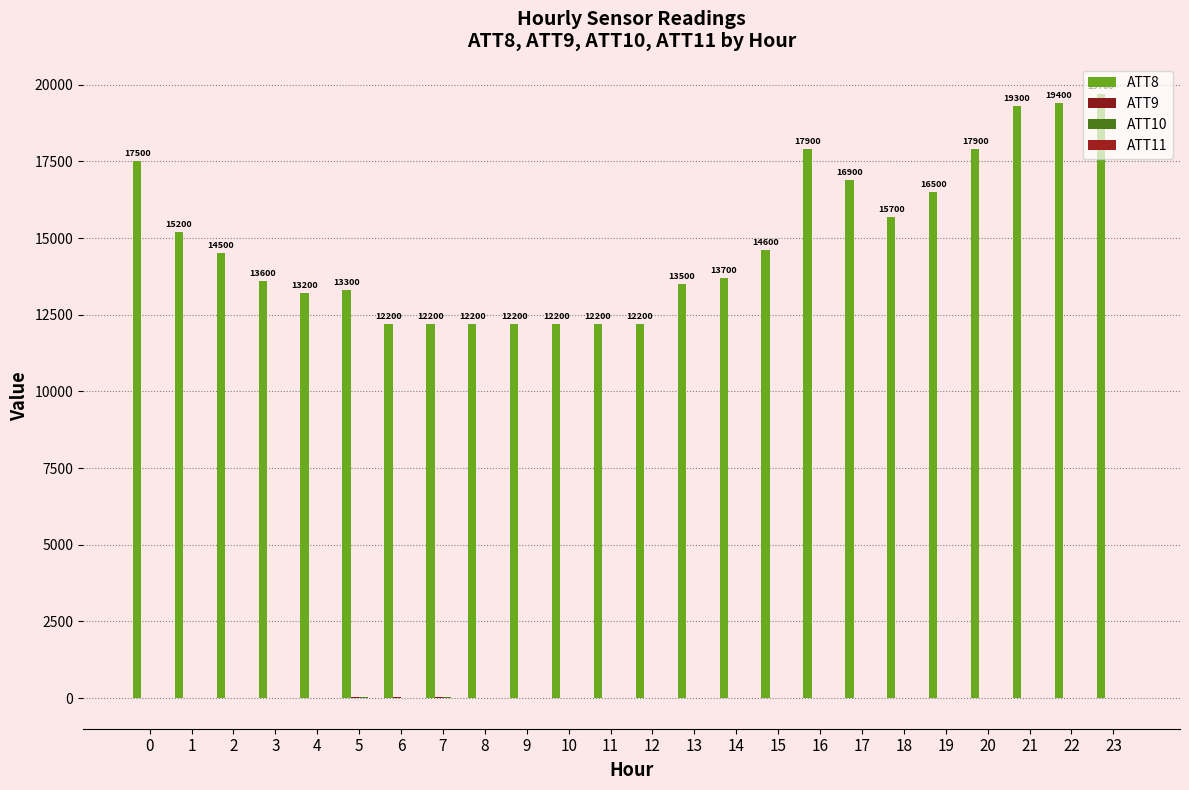

How many series are shown in this chart?

4